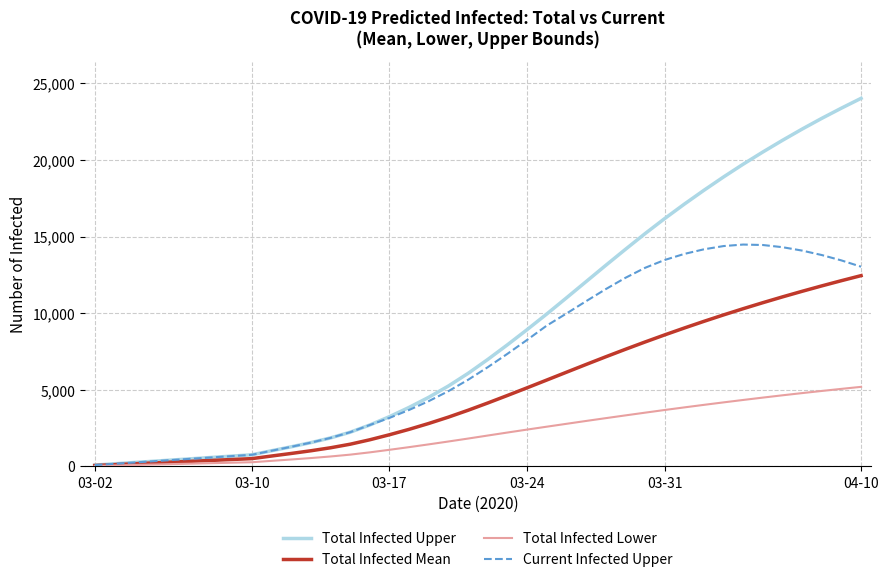

List the series in order of their peak value, lowest first.

Total Infected Lower, Total Infected Mean, Current Infected Upper, Total Infected Upper